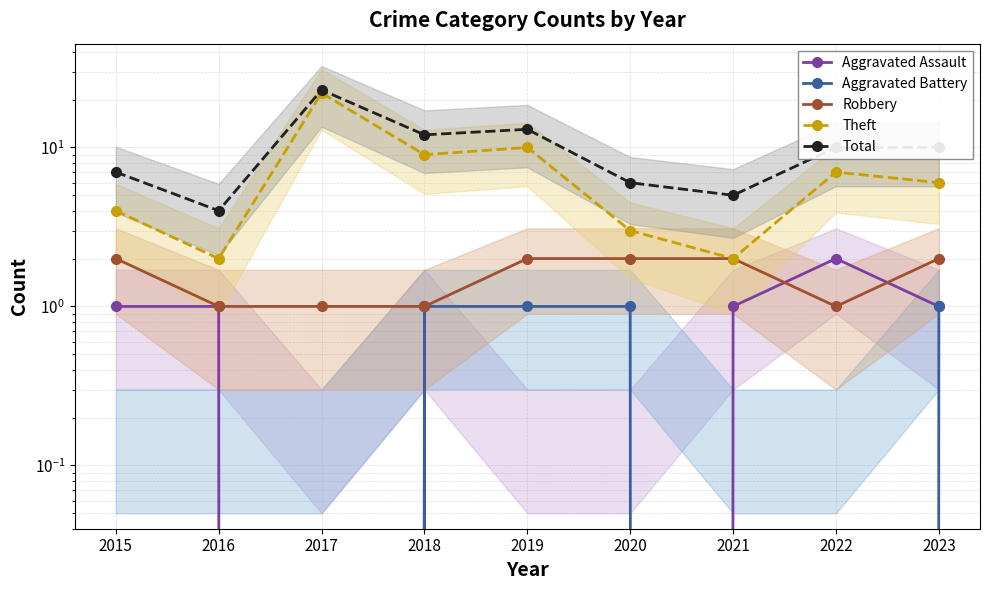

Which series changed the most between 2018 and 2019?

Aggravated Assault